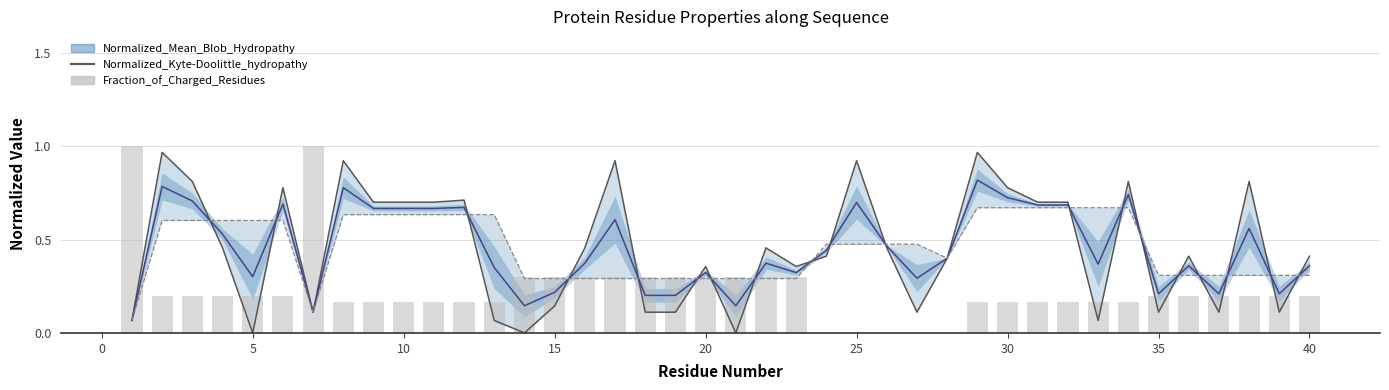

Reading left to right, extract all data points from this chart.

Normalized_Kyte-Doolittle_hydropathy: 0.1	1.0	0.8	0.5	0.0	0.8	0.1	0.9	0.7	0.7	0.7	0.7	0.1	0.0	0.1	0.5	0.9	0.1	0.1	0.4	0.0	0.5	0.4	0.4	0.9	0.5	0.1	0.4	1.0	0.8	0.7	0.7	0.1	0.8	0.1	0.4	0.1	0.8	0.1	0.4
Fraction_of_Charged_Residues: 1.0	0.2	0.2	0.2	0.2	0.2	1.0	0.2	0.2	0.2	0.2	0.2	0.2	0.3	0.3	0.3	0.3	0.3	0.3	0.3	0.3	0.3	0.3	0.0	0.0	0.0	0.0	0.0	0.2	0.2	0.2	0.2	0.2	0.2	0.2	0.2	0.2	0.2	0.2	0.2